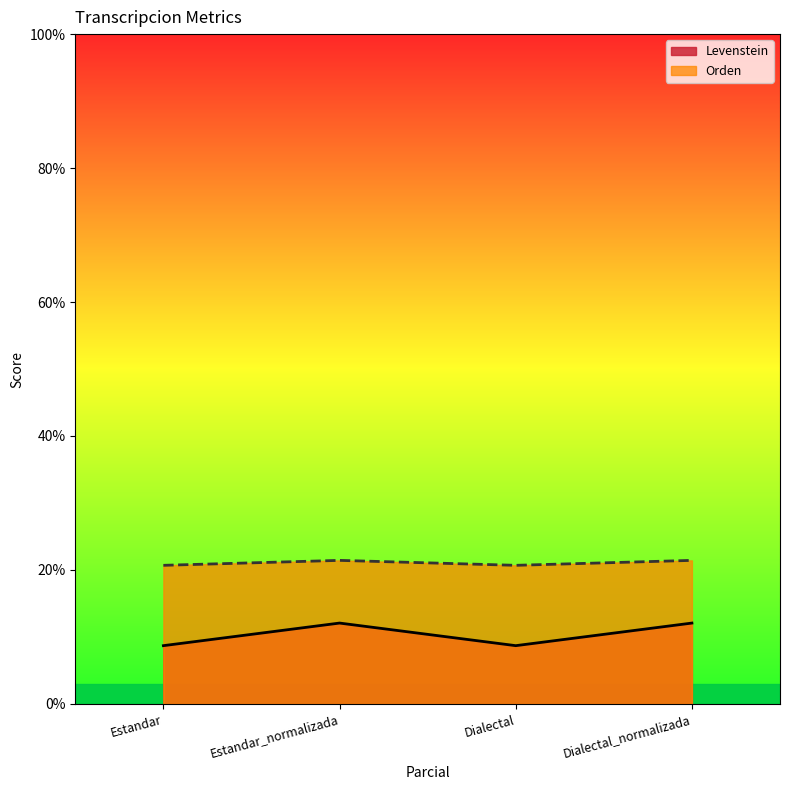

True or false: Orden and Levenstein intersect in this chart.

False